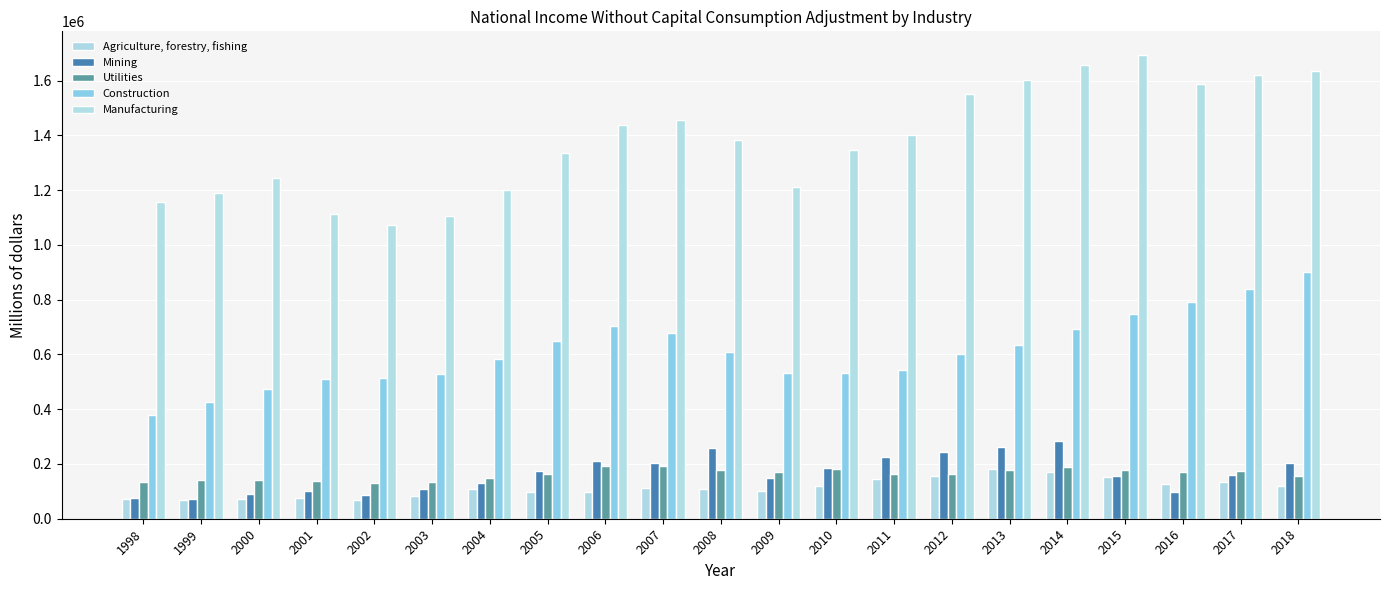

How many groups of bars are there?

21